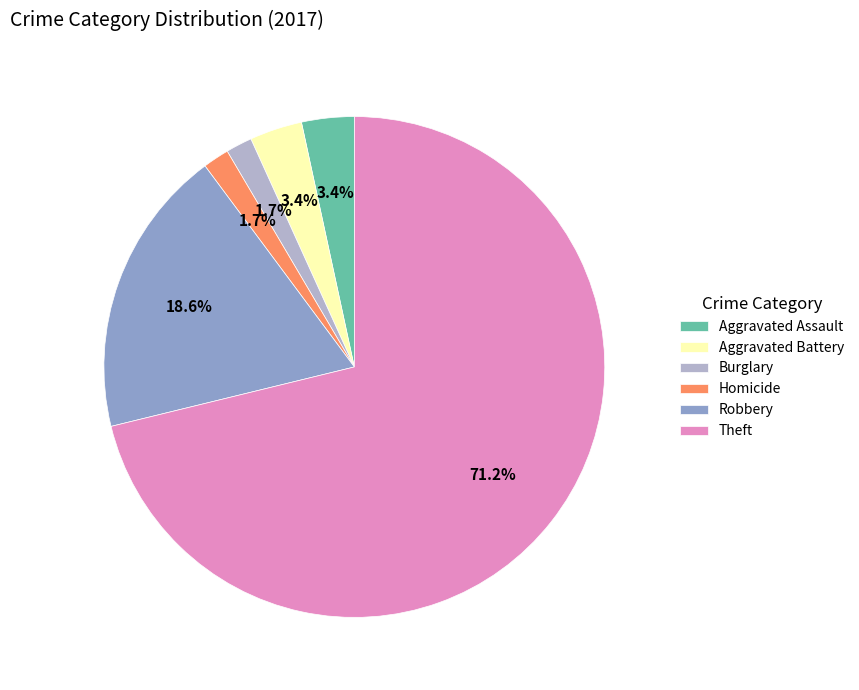

How much of the chart is everything except Robbery?

81.4%